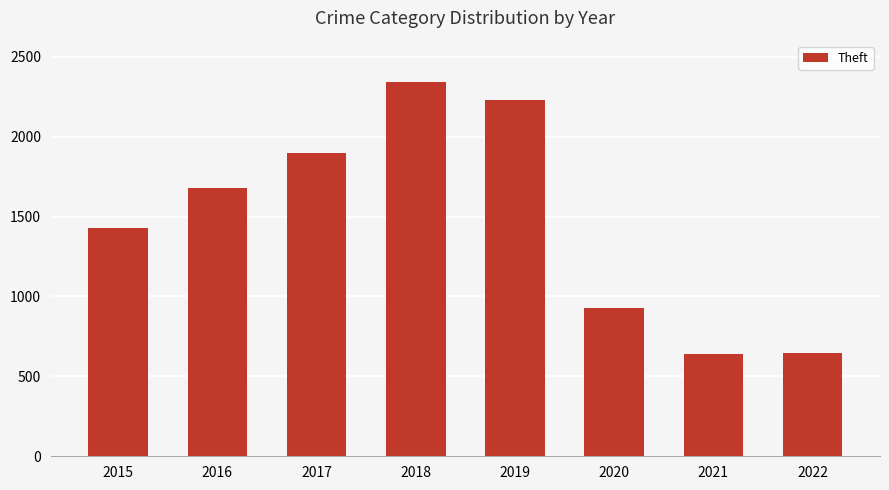

Are the bars horizontal?

No